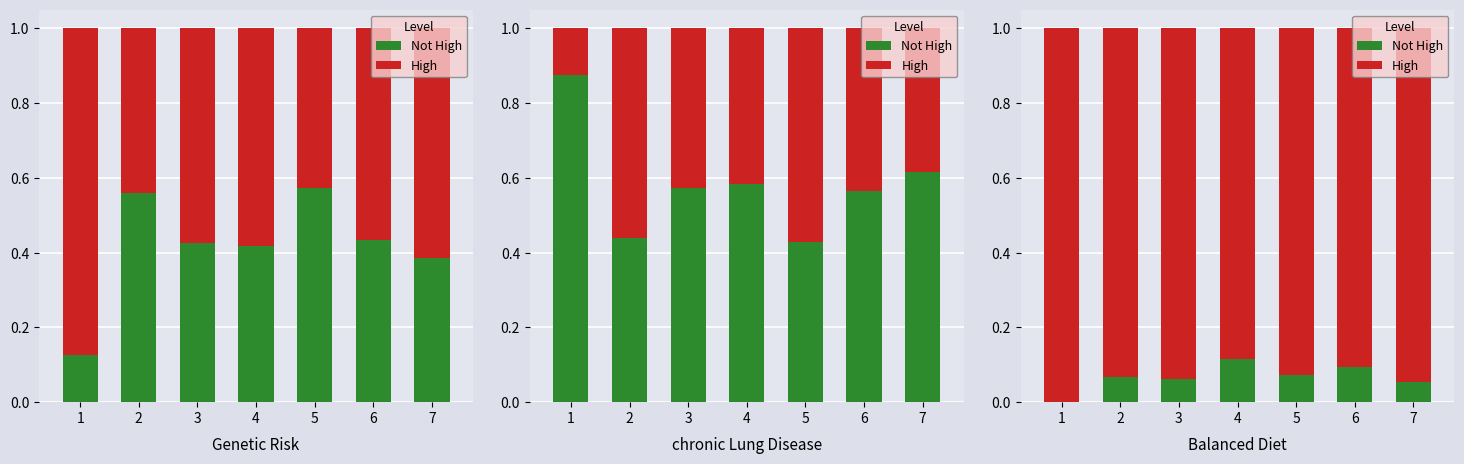

Reading right to left, extract all data points from this chart.

Not High: 0.1	0.1	0.1	0.1	0.1	0.1	0.0
High: 0.9	0.9	0.9	0.9	0.9	0.9	1.0